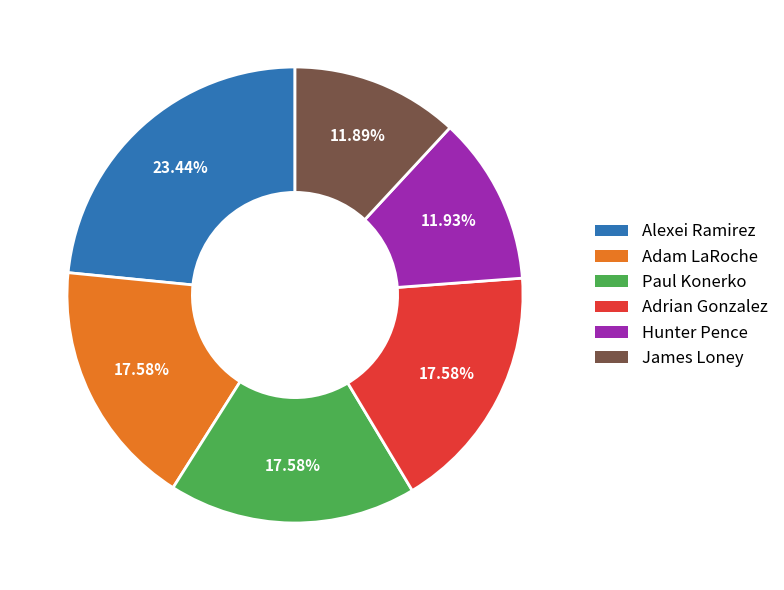

Is there any slice that represents more than half of the pie?

No